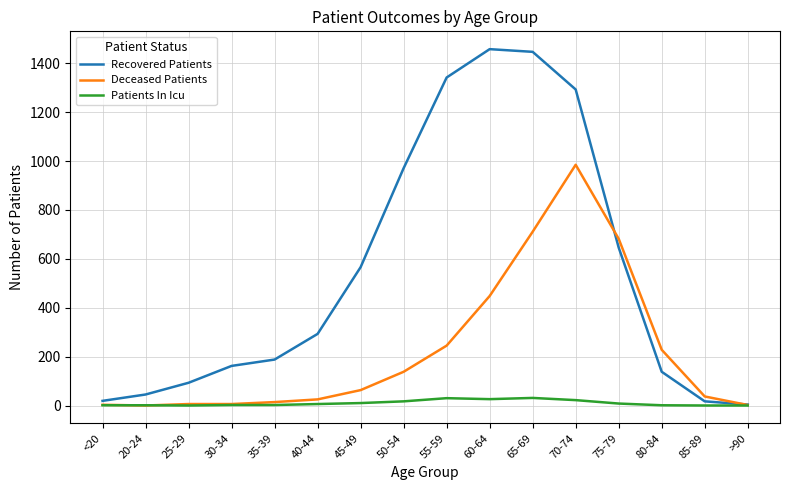

True or false: Recovered Patients has more than 1 points higher than both neighbors.

False